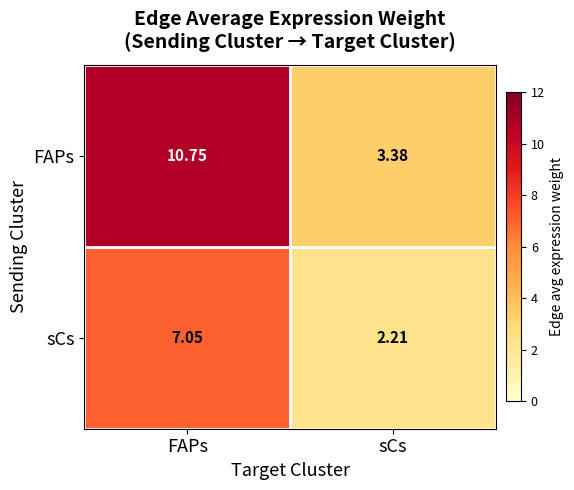

Which category has the highest value across all series?

FAPs